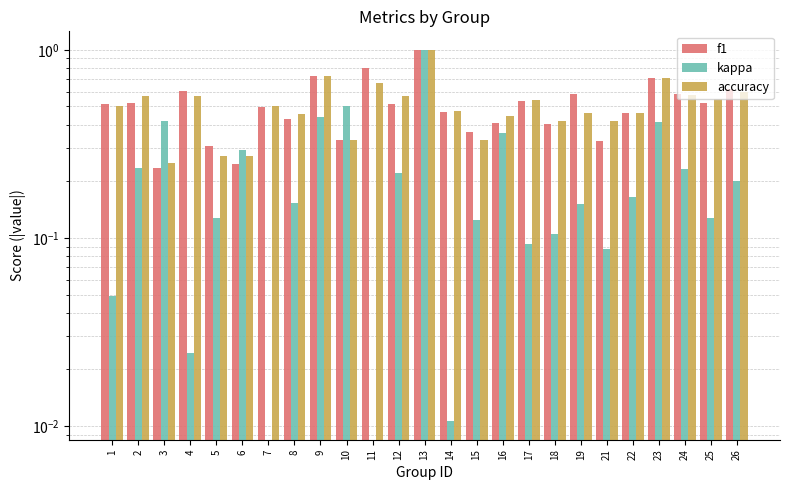

What is the maximum value for accuracy?

1.0